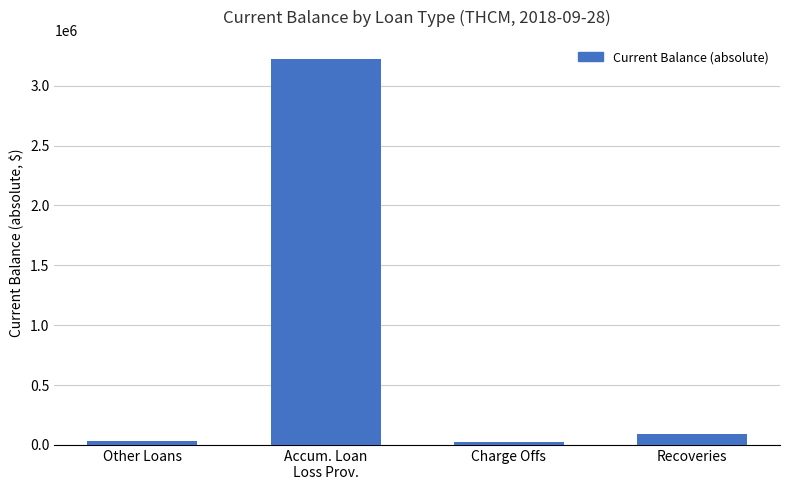

Read the value at Recoveries.

94502.0